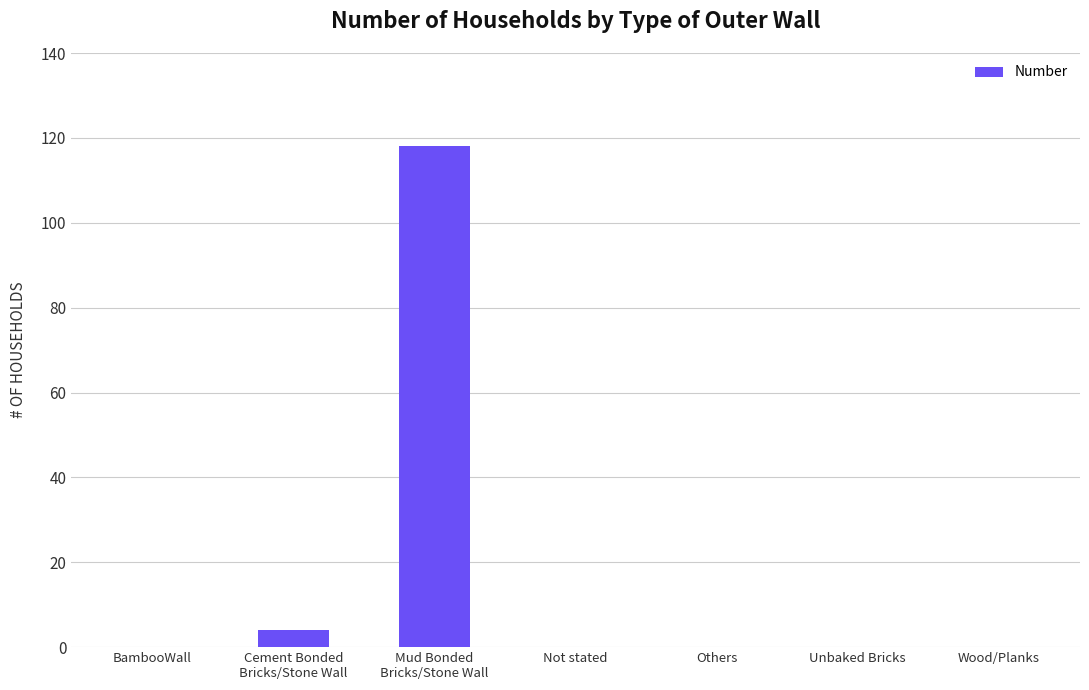

At which label is the value closest to 59?

Cement Bonded
Bricks/Stone Wall